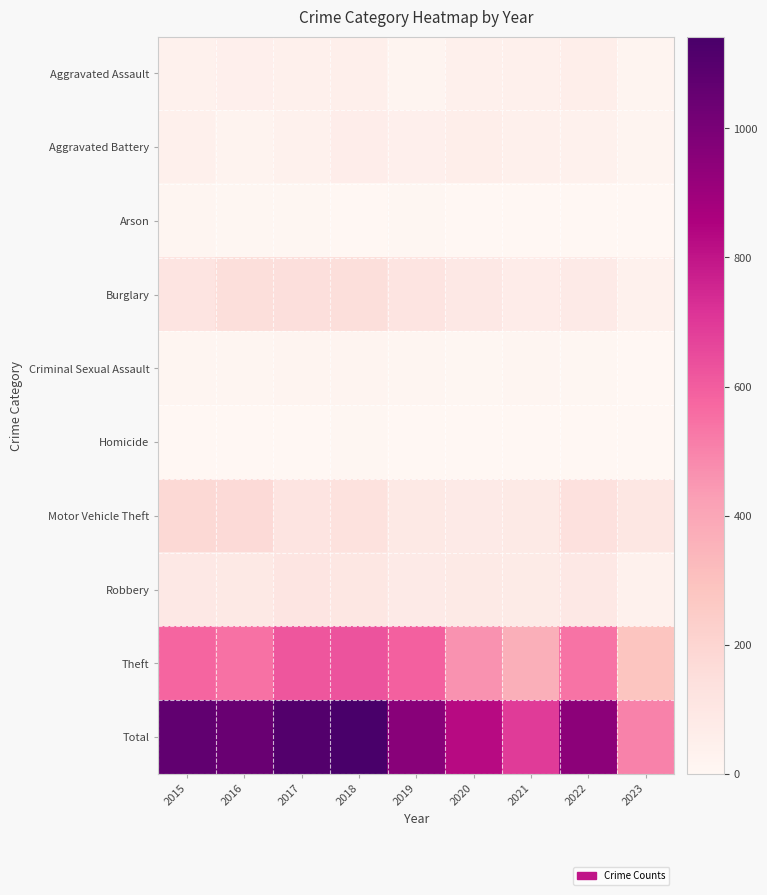

Rank the series by their maximum value, from highest to lowest.

Total, Theft, Motor Vehicle Theft, Burglary, Robbery, Aggravated Battery, Aggravated Assault, Criminal Sexual Assault, Arson, Homicide